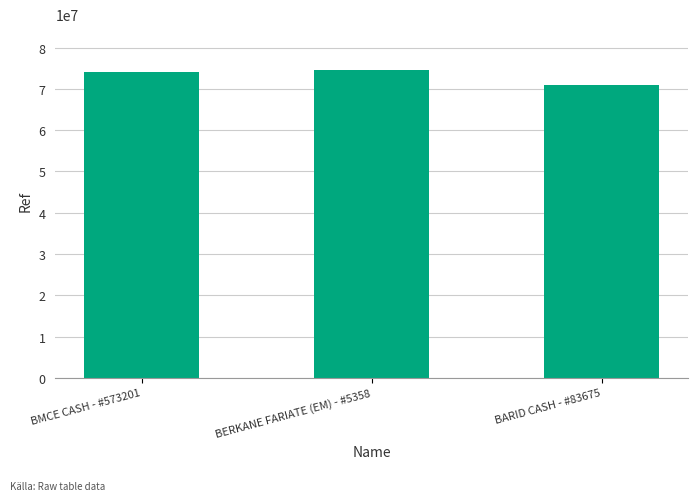

Which has a higher value, BERKANE FARIATE (EM) - #5358 or BARID CASH - #83675?

BERKANE FARIATE (EM) - #5358